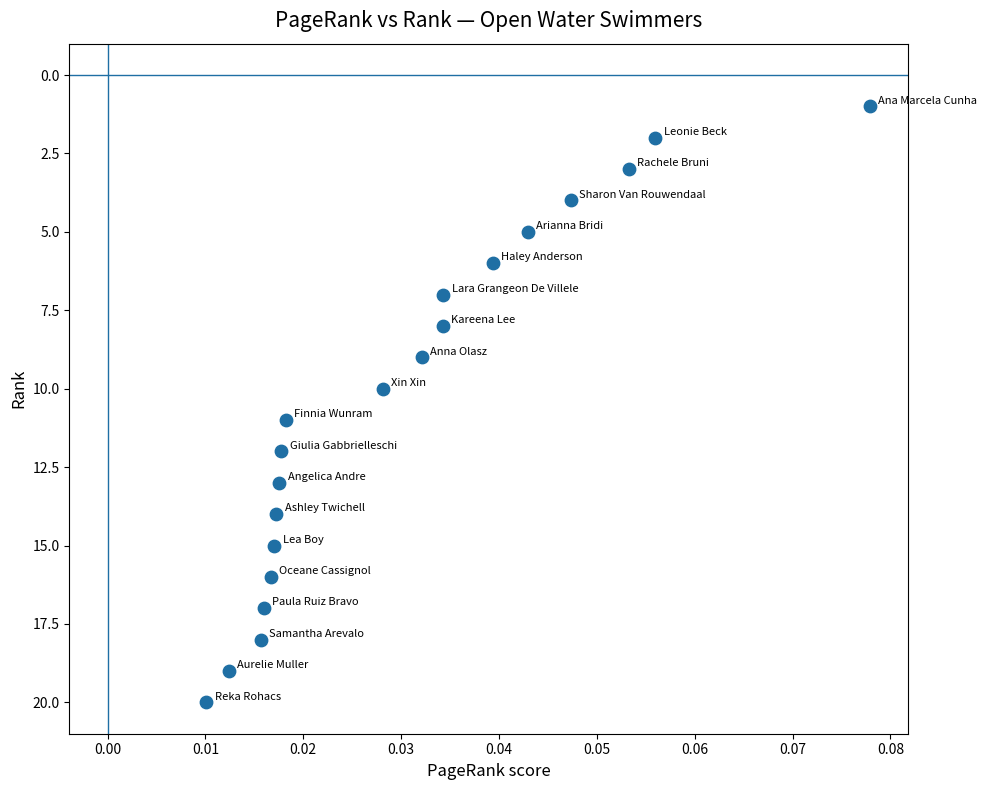

What is the range of Y values (max minus min)?

19